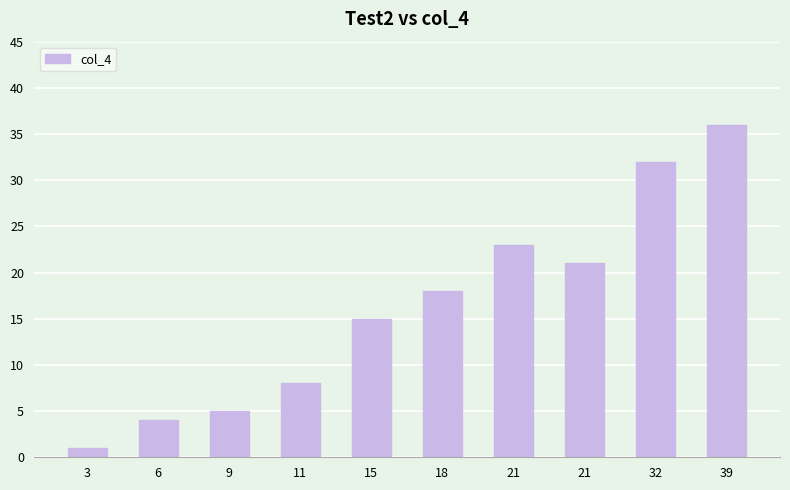

Reading left to right, transcribe all the data shown in this chart.

3=1	6=4	9=5	11=8	15=15	18=18	21=23	21=21	32=32	39=36